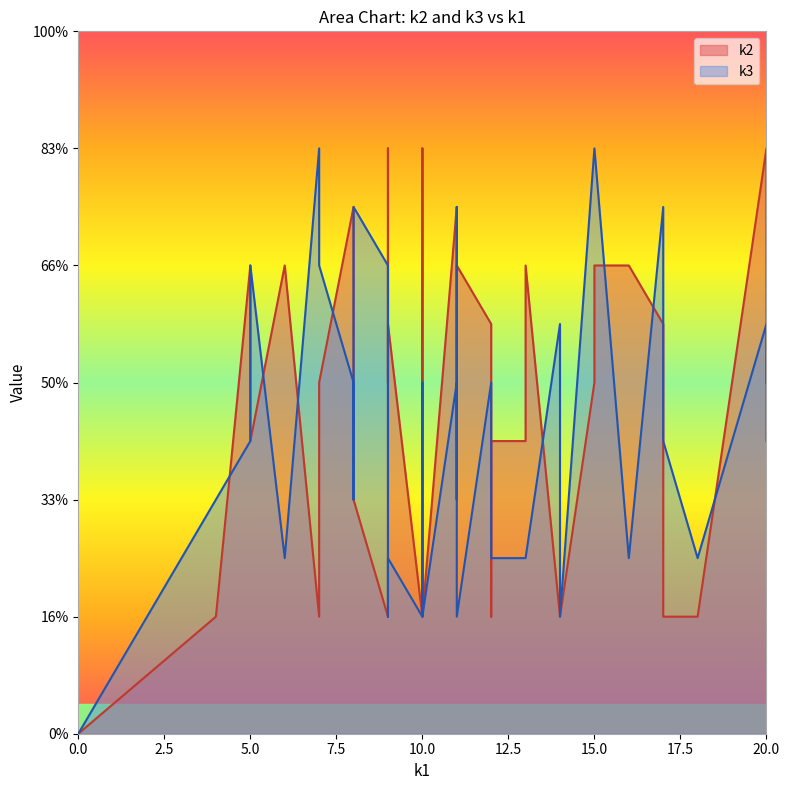

What is the greatest value displayed?

10